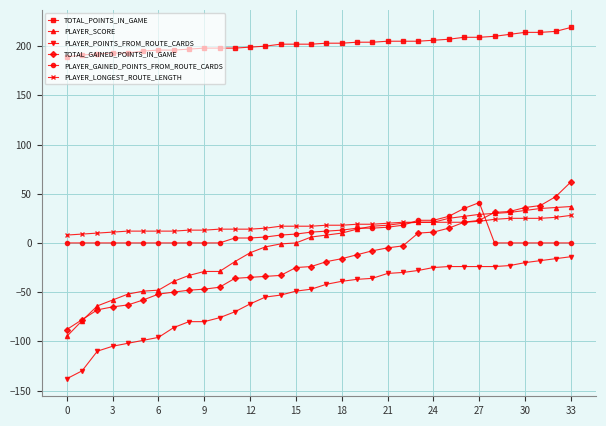

How many distinct data groups are displayed?

6